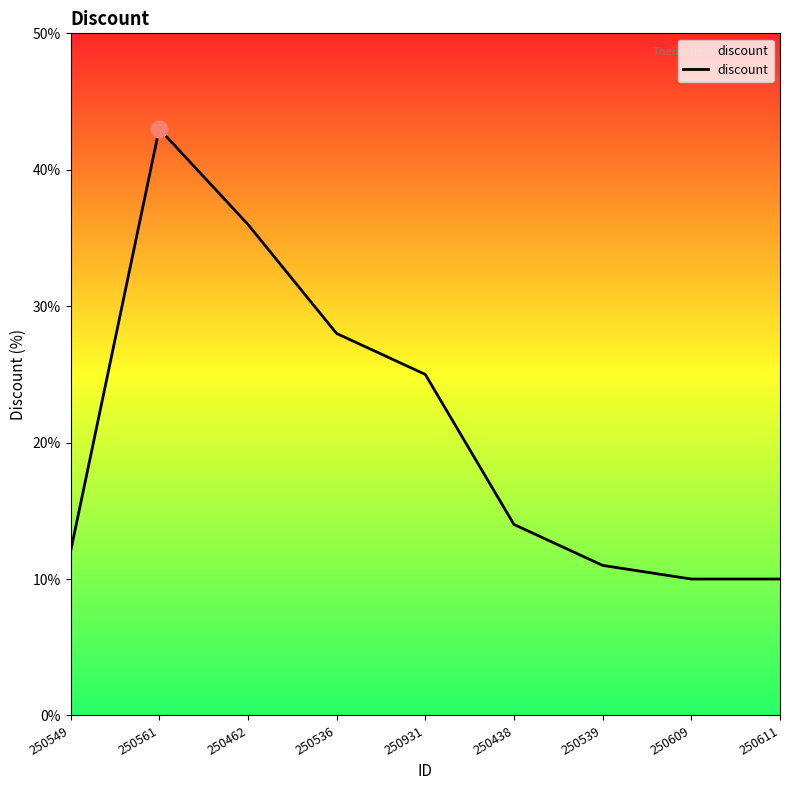

What is the greatest value displayed?

43